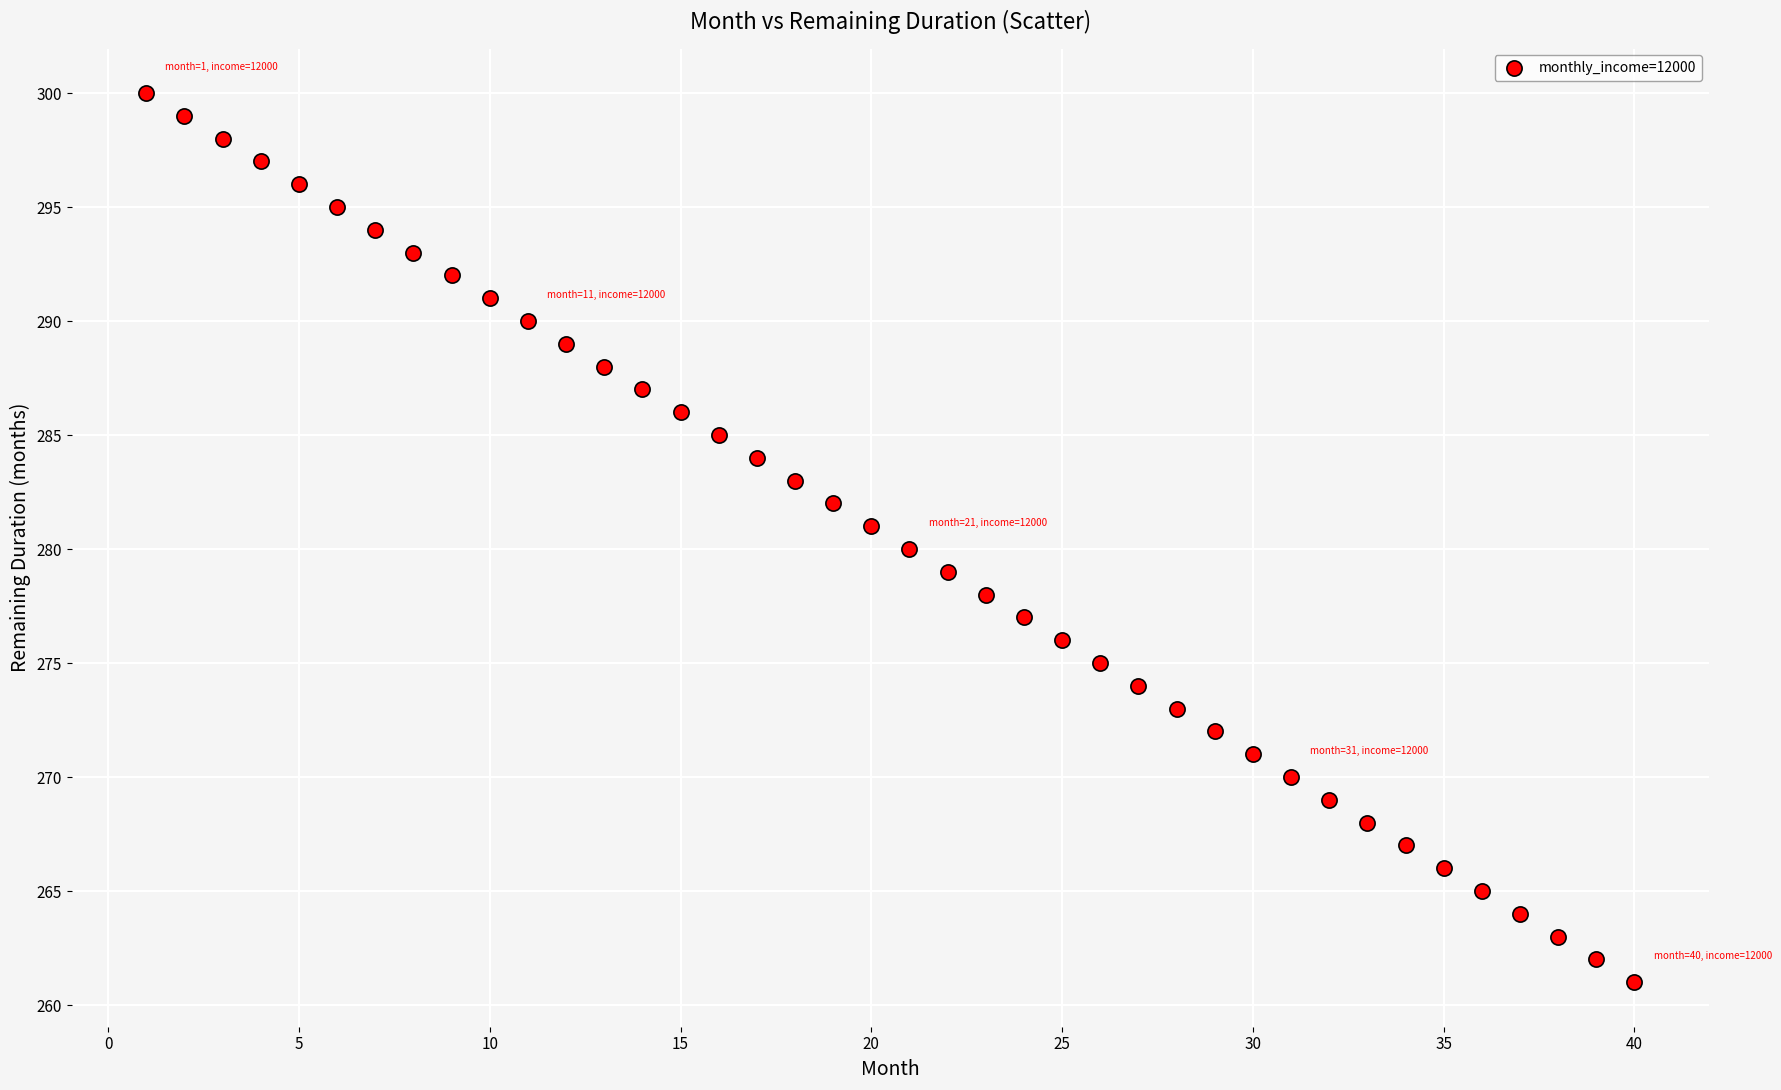

What is the range of Y values (max minus min)?

39